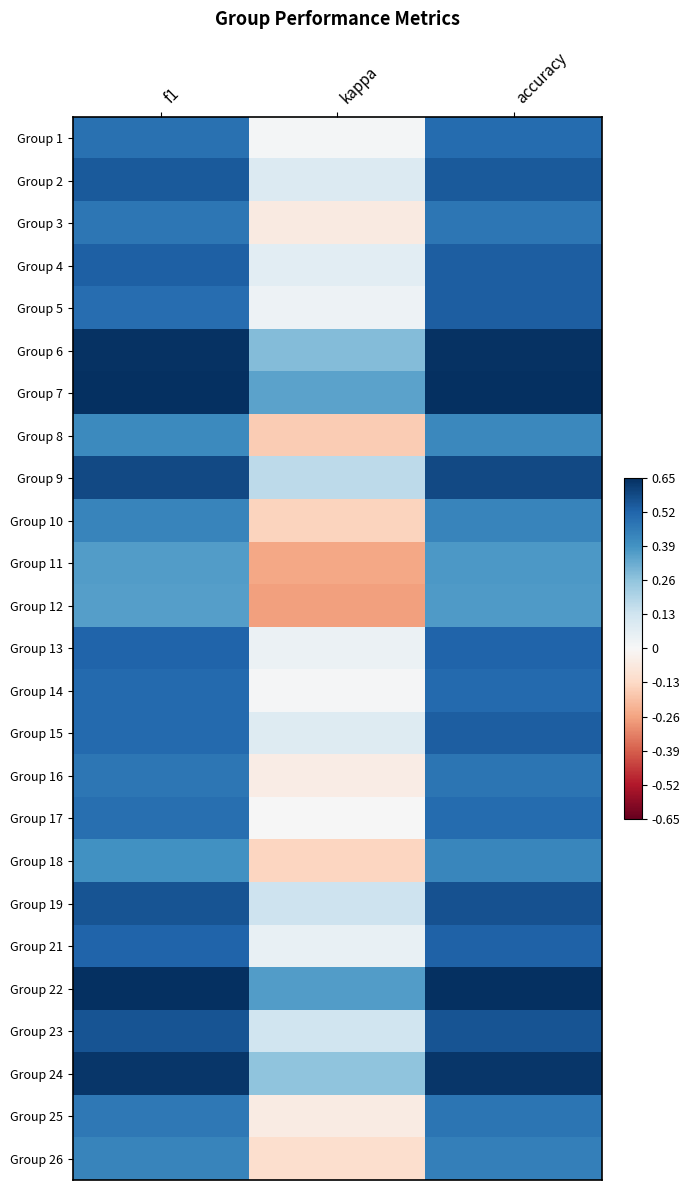

At kappa, list the series in order from largest to smallest.

Group 22, Group 7, Group 6, Group 24, Group 9, Group 19, Group 23, Group 2, Group 15, Group 4, Group 21, Group 13, Group 5, Group 1, Group 14, Group 17, Group 16, Group 25, Group 3, Group 26, Group 18, Group 10, Group 8, Group 11, Group 12